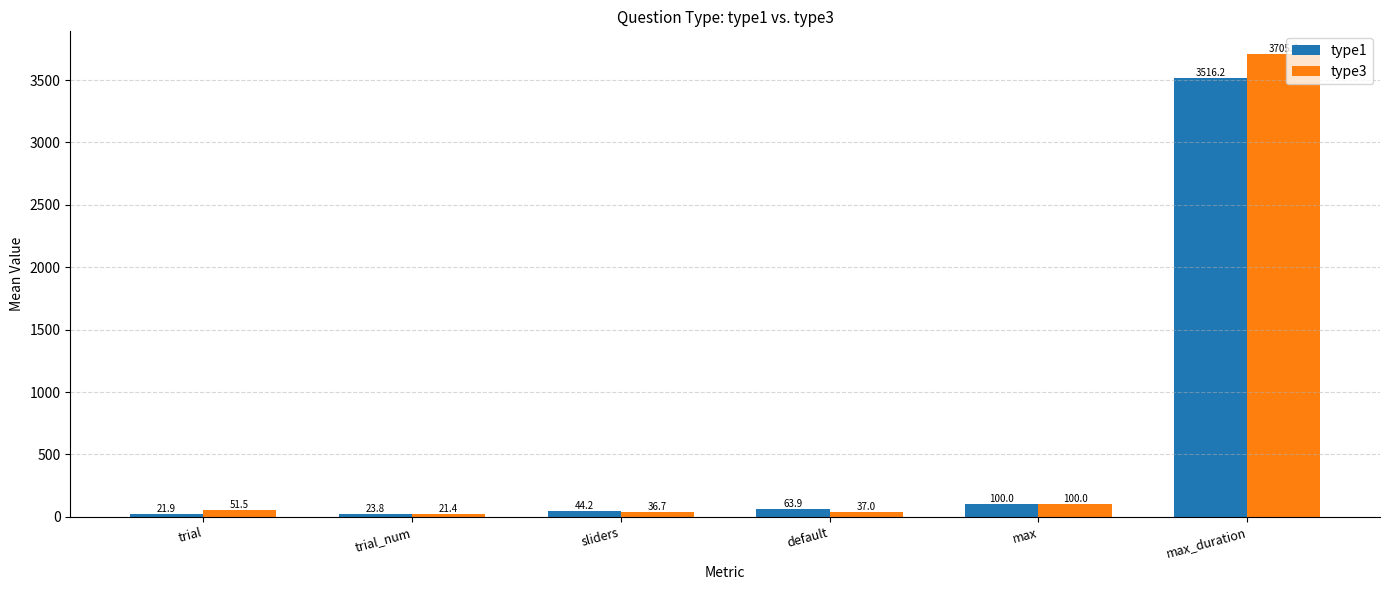

What is the lowest value of the type3 series?

21.4